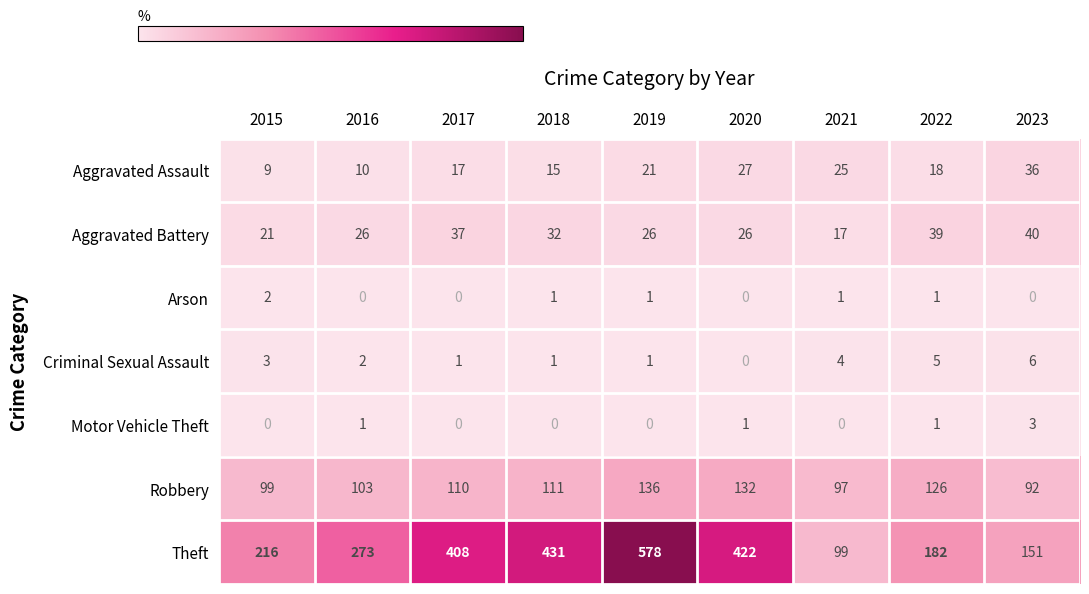

Which series has the largest total across all categories?

Theft